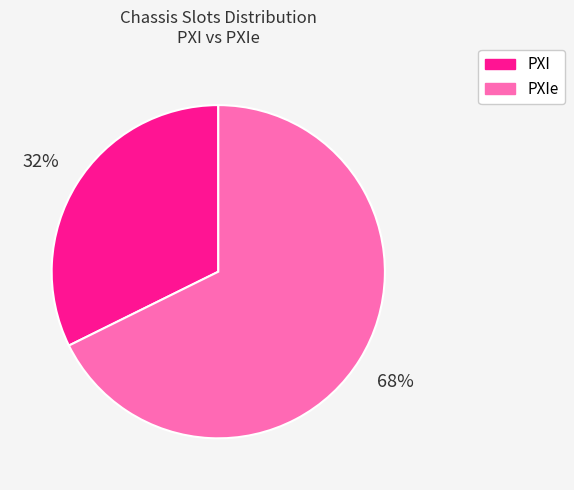

How many slices are in this pie chart?

2